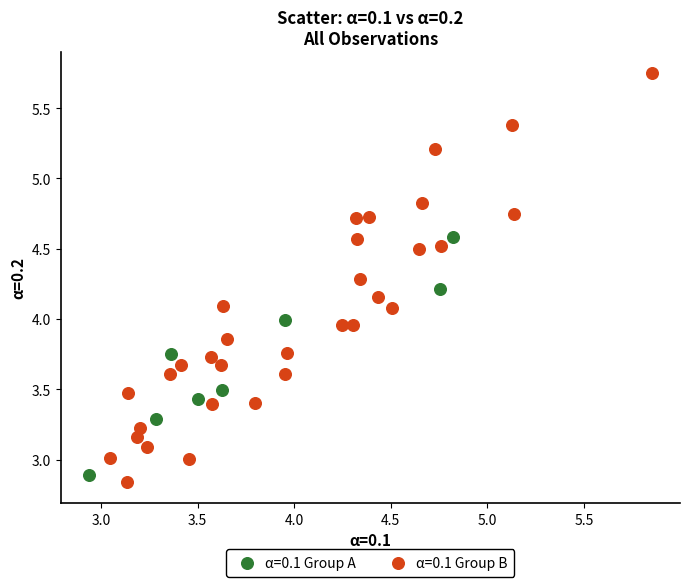

Which series has the largest Y range (max minus min)?

α=0.1 Group B